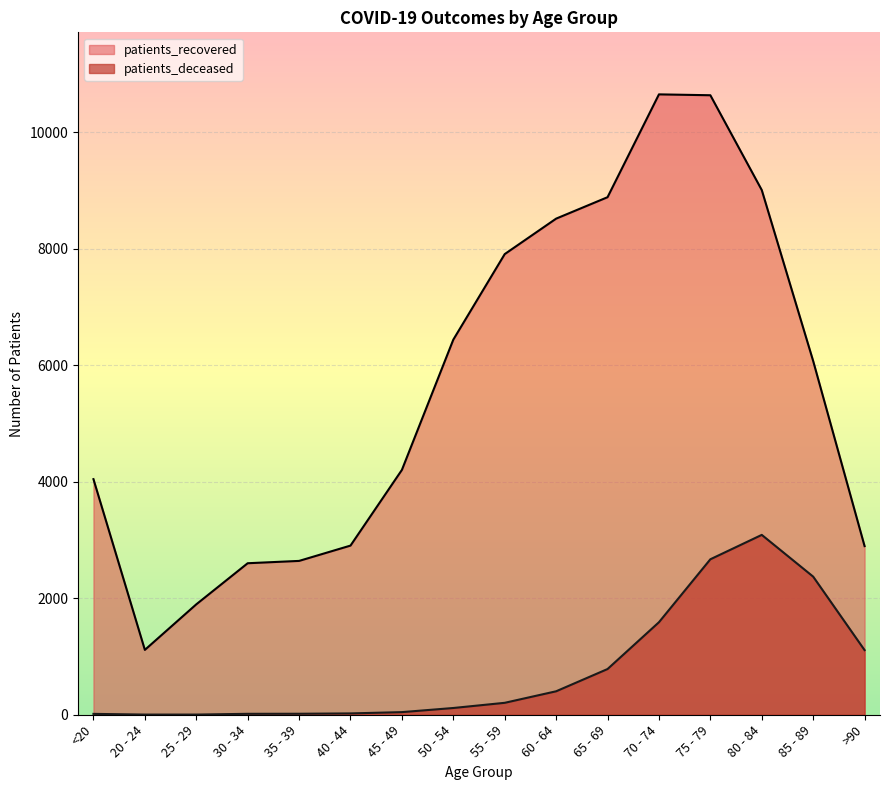

True or false: patients_deceased and patients_recovered intersect in this chart.

False